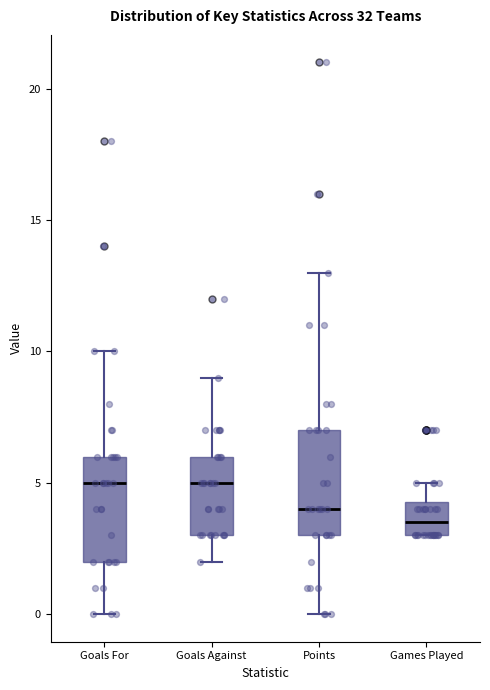

Where does the upper whisker of the box for Games Played end on the y-axis? The values are not printed on the chart, so give them approximately, as read against the axis.

5.0